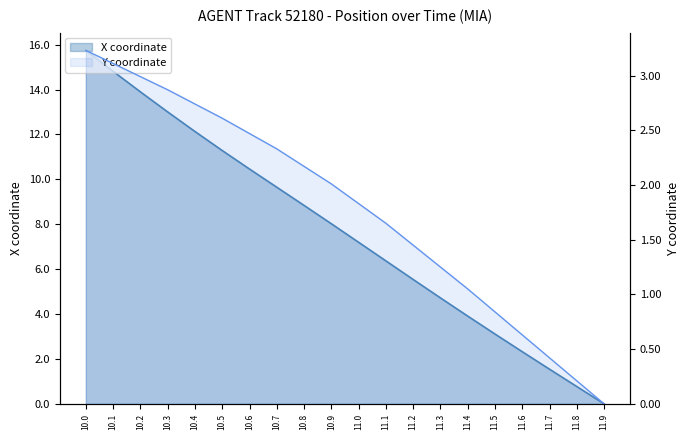

True or false: X coordinate has a value of 8.8 at 10.2.

False